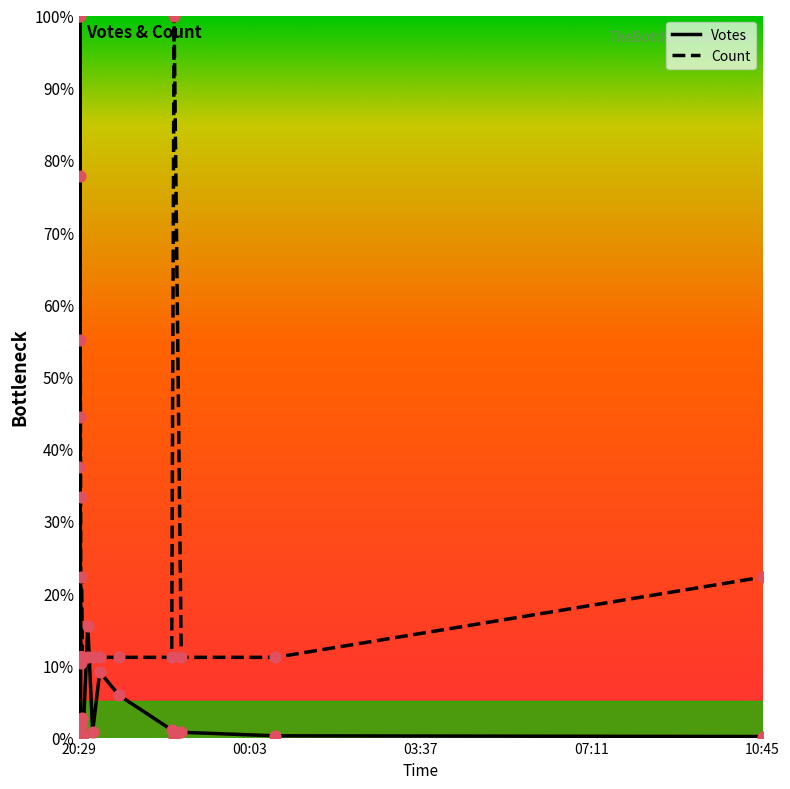

Is the value of Count at 7 greater than the value of Votes at 17?

Yes